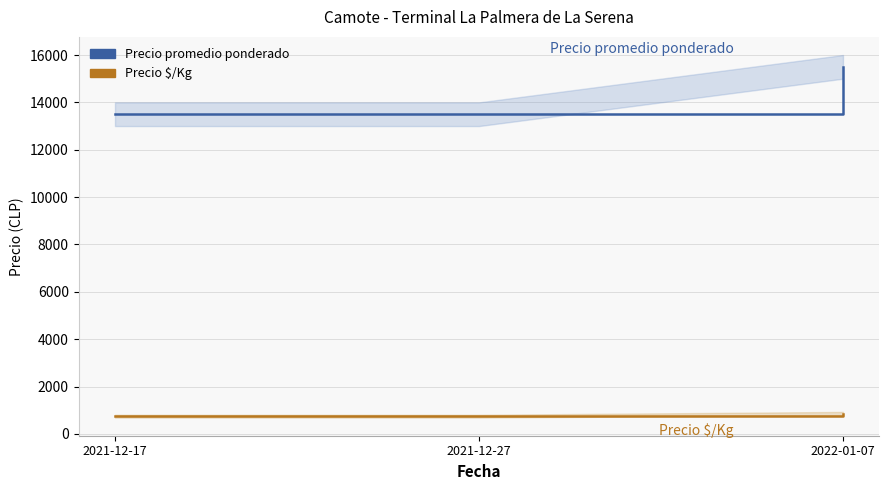

Which series has the largest range (max minus min)?

Precio promedio ponderado